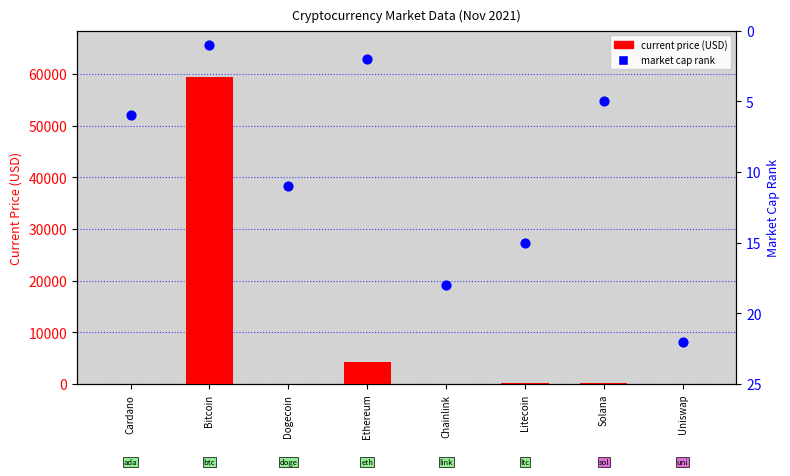

Which series contains the lowest Y value?

current price (USD)